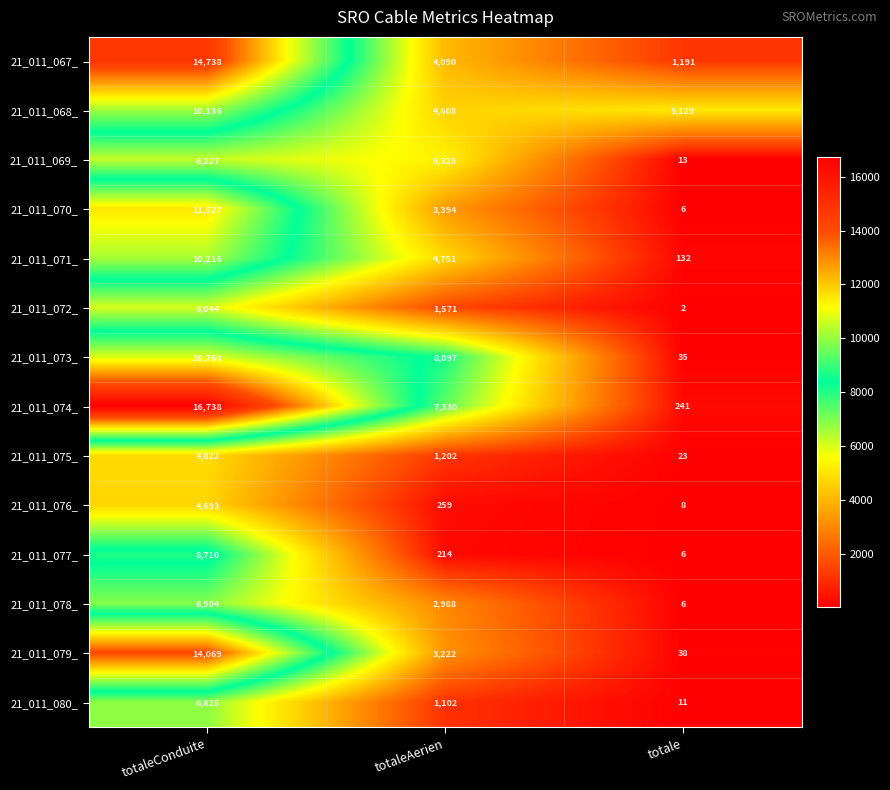

What is the difference between the maximum and minimum values in the 21_011_079_ series?

14031